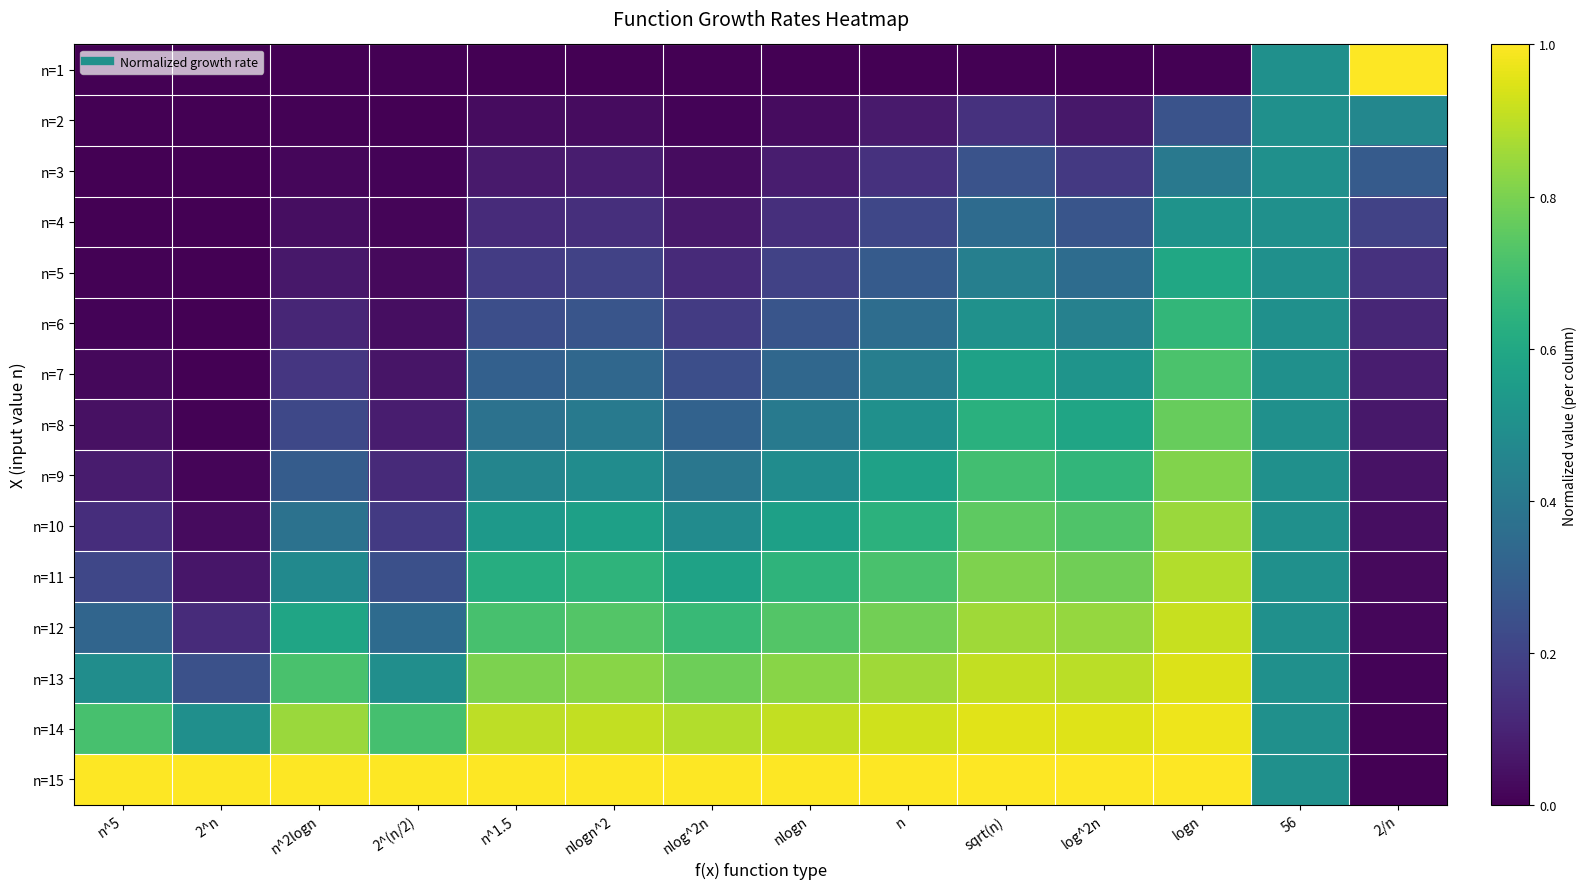

At nlogn, list the series in order from largest to smallest.

n=15, n=14, n=13, n=12, n=11, n=10, n=9, n=8, n=7, n=6, n=5, n=4, n=3, n=2, n=1